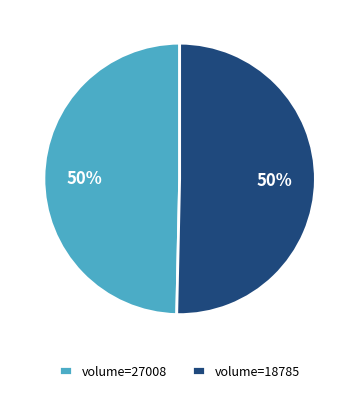

Approximately how many times larger is the value at volume=18785 compared to volume=27008?

1.0